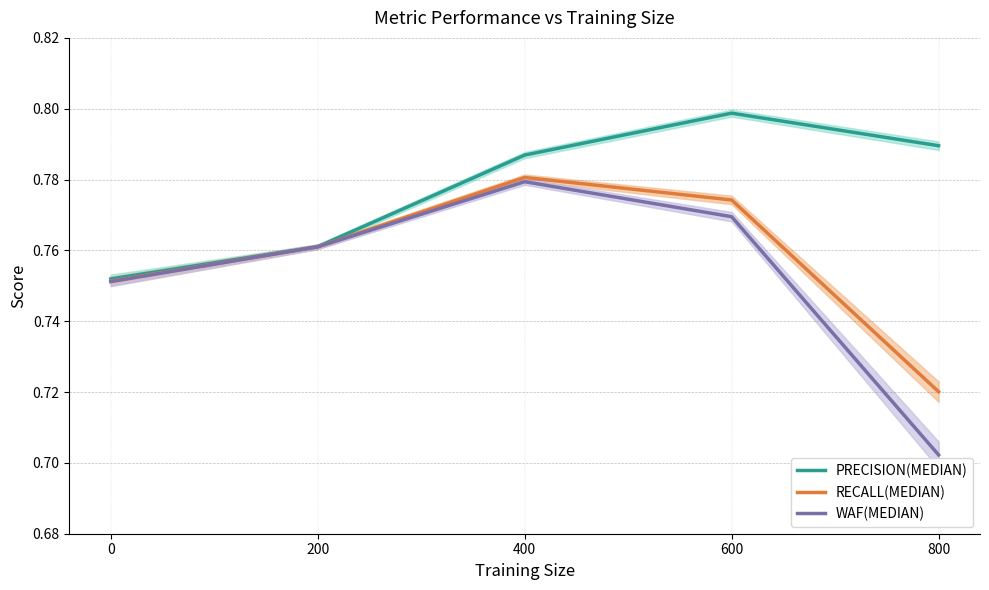

In RECALL(MEDIAN), how many points are higher than both neighbors (excluding endpoints)?

1